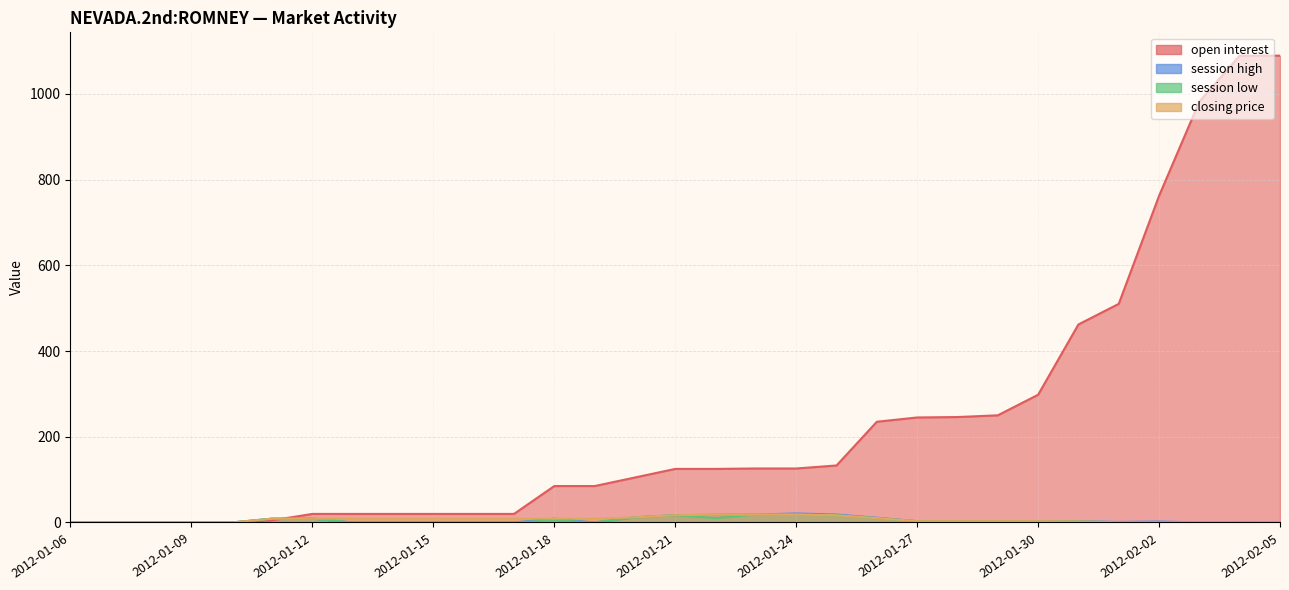

How many data points does each series have?

31